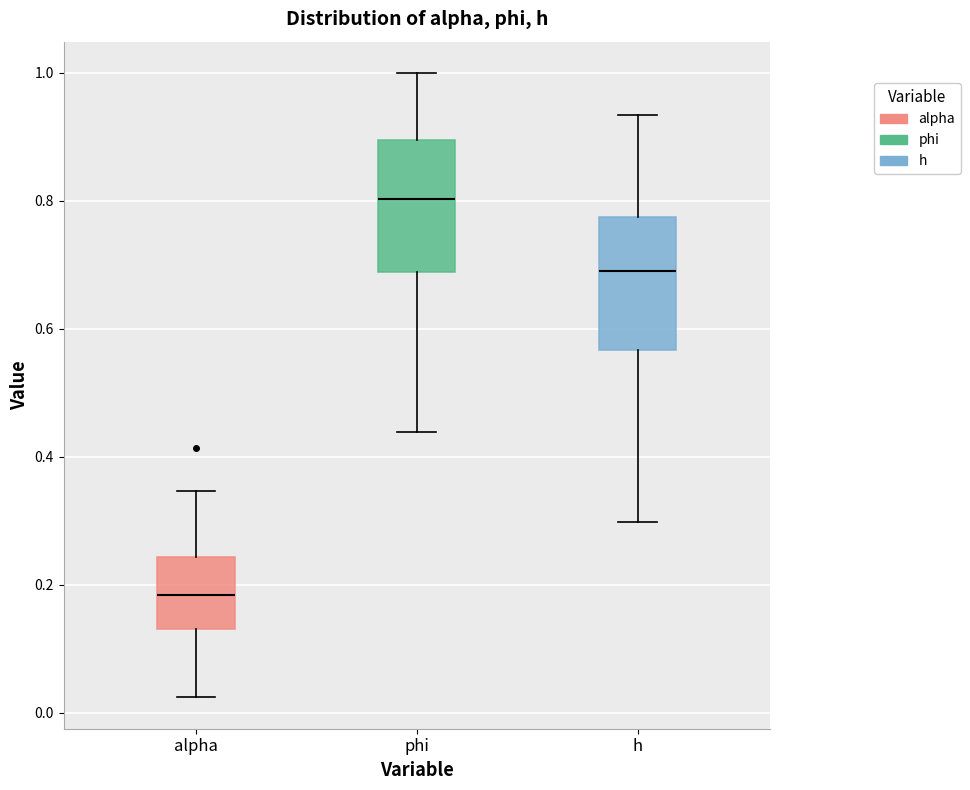

Which box has the highest median line?

phi